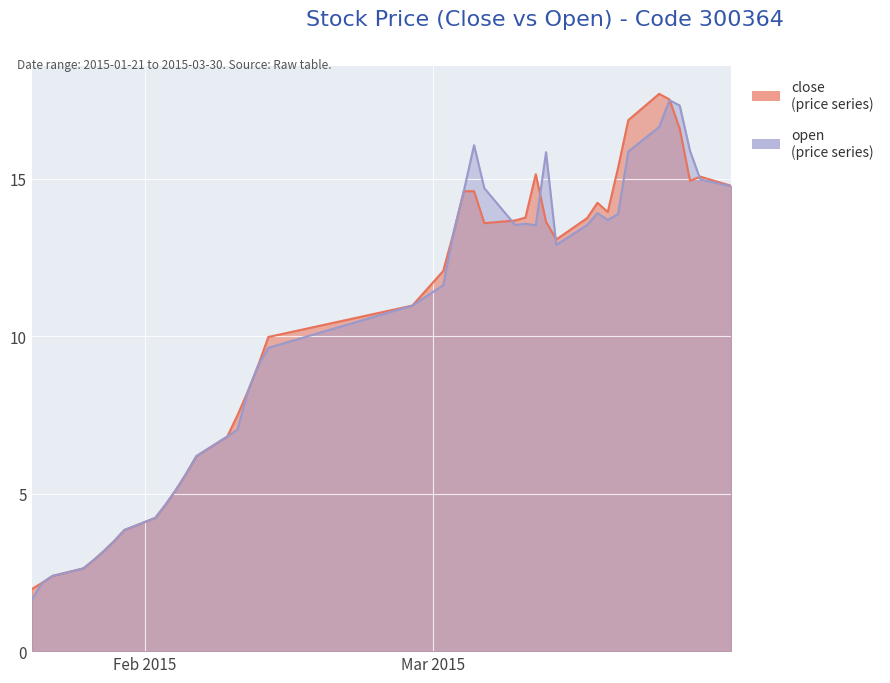

After their last crossing, which series has the higher values: open or close?

close